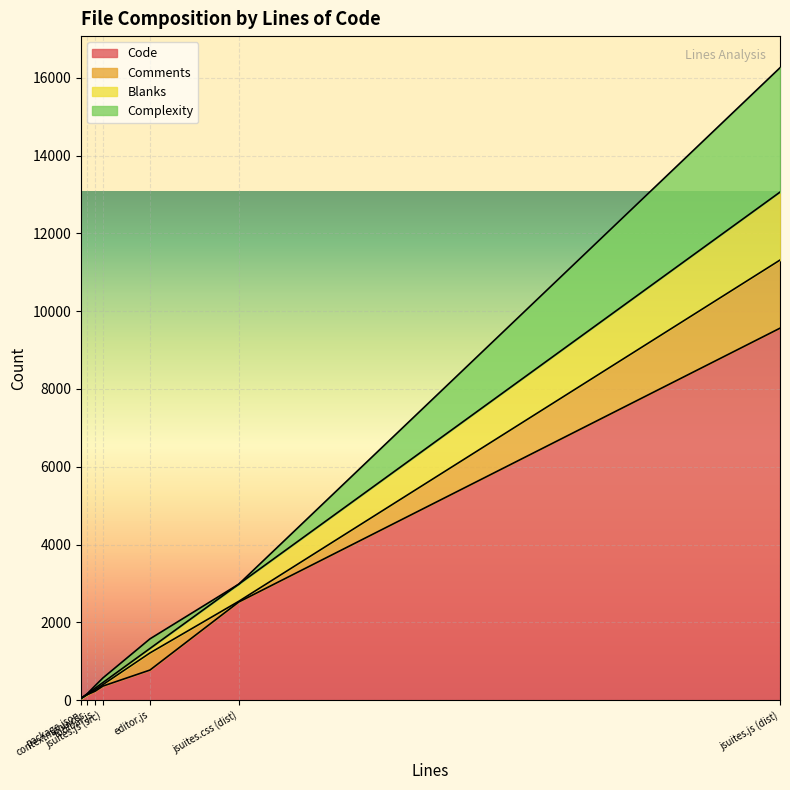

Is it true that Comments equals 440 at editor.js?

True